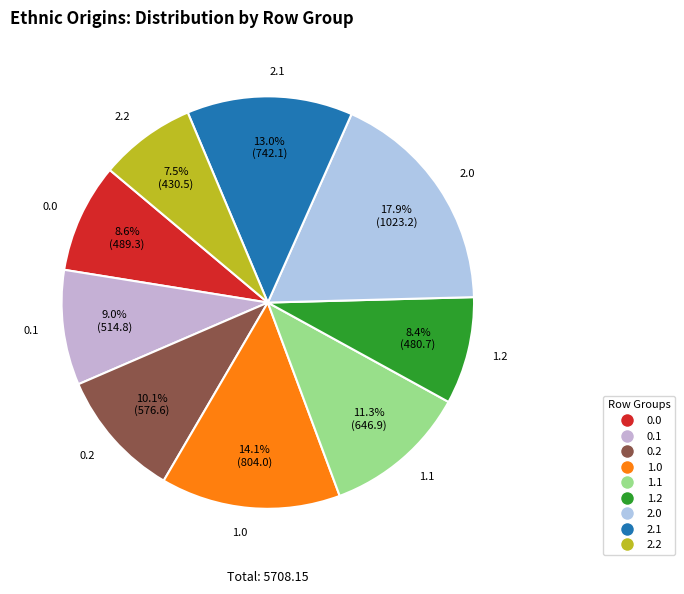

To the nearest percent, what percentage of the pie is 0.1?

9%